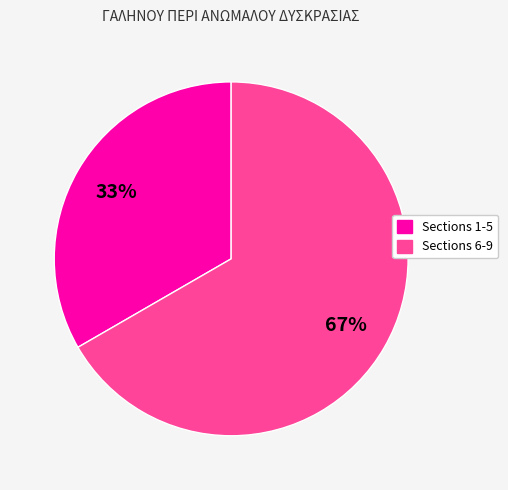

To the nearest percent, what is the combined percentage of Sections 1-5 and Sections 6-9?

100%